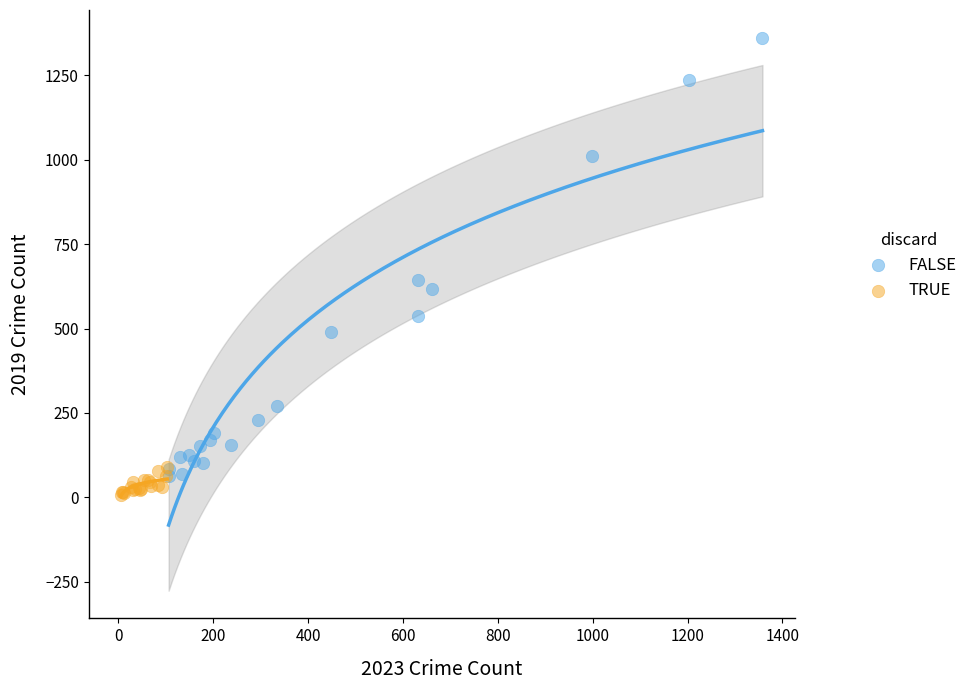

Which series contains the highest Y value?

FALSE